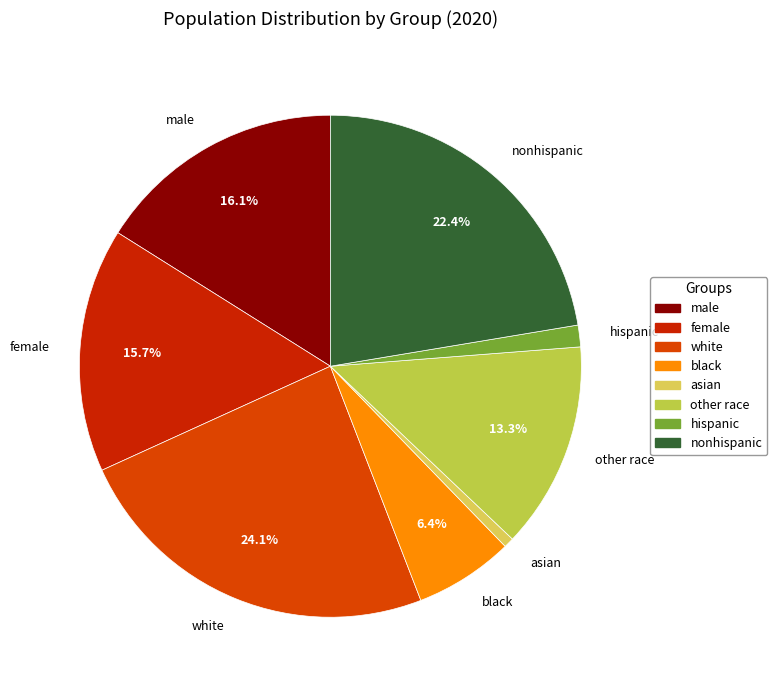

What percentage is the hispanic slice, to the nearest percent?

1%